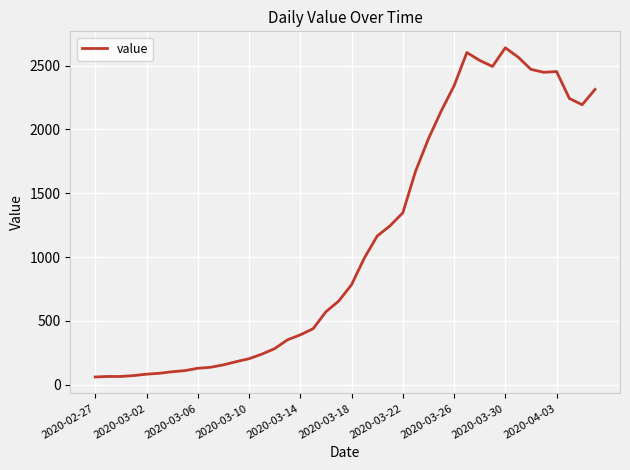

What is the greatest value displayed?

2640